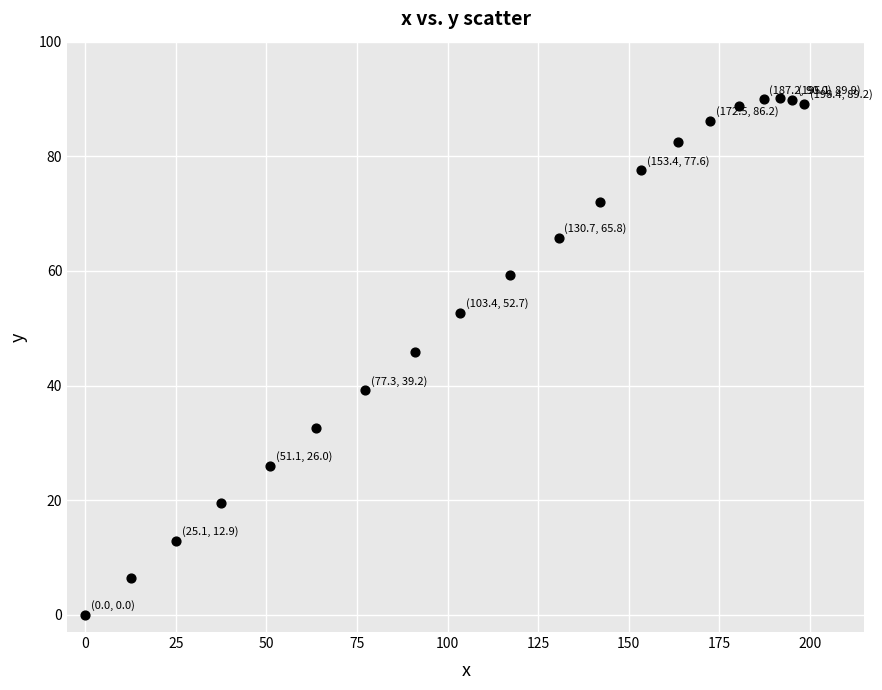

What is the range of X values (max minus min)?

198.4